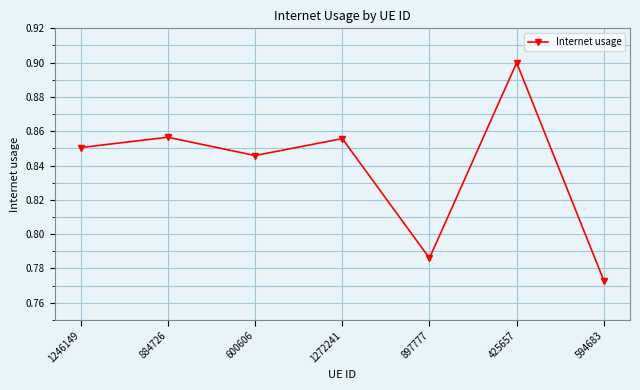

What is the sum of all values?

5.9